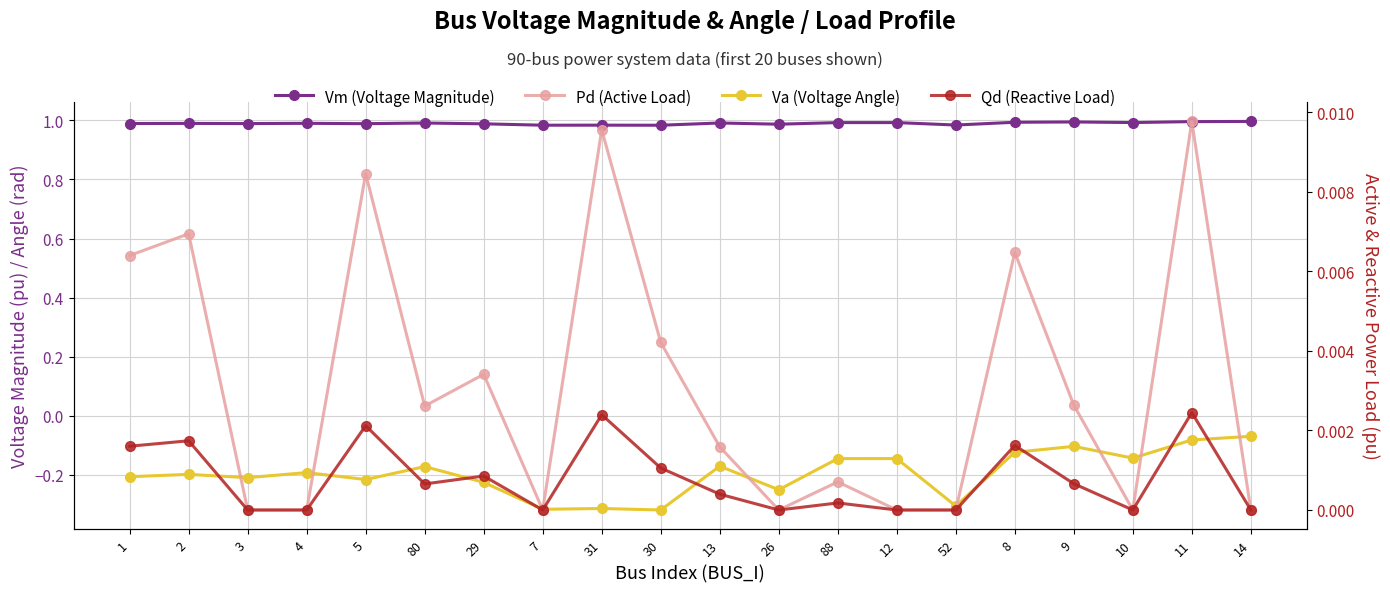

True or false: Pd (Active Load) and Qd (Reactive Load) cross at least once.

False